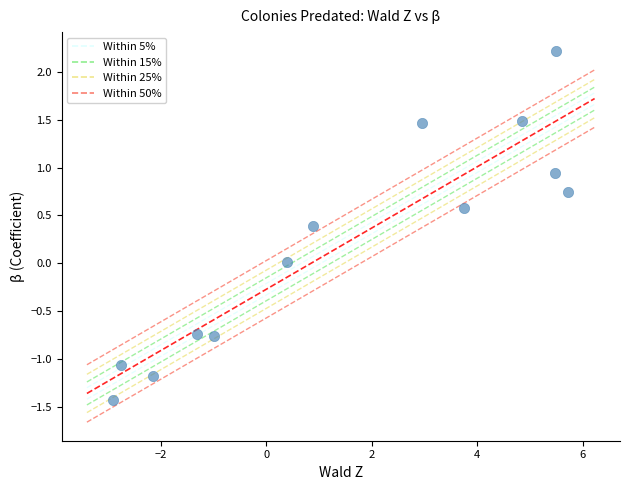

What is the range of X values (max minus min)?

8.6